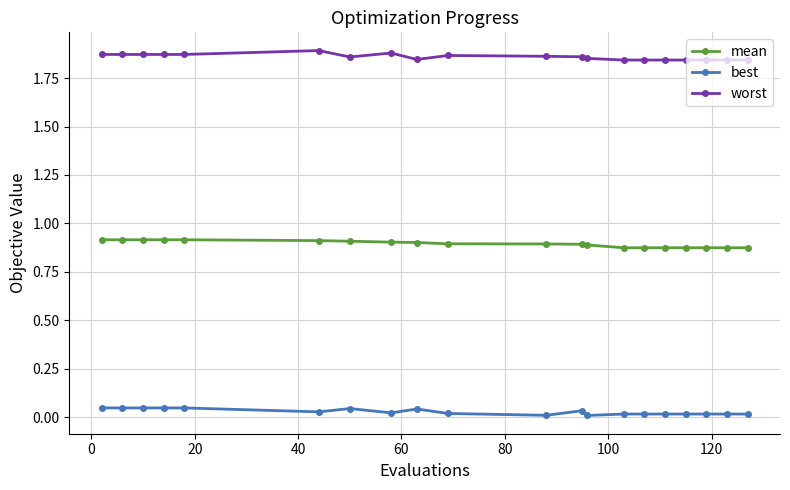

List the series in order of their peak value, lowest first.

best, mean, worst